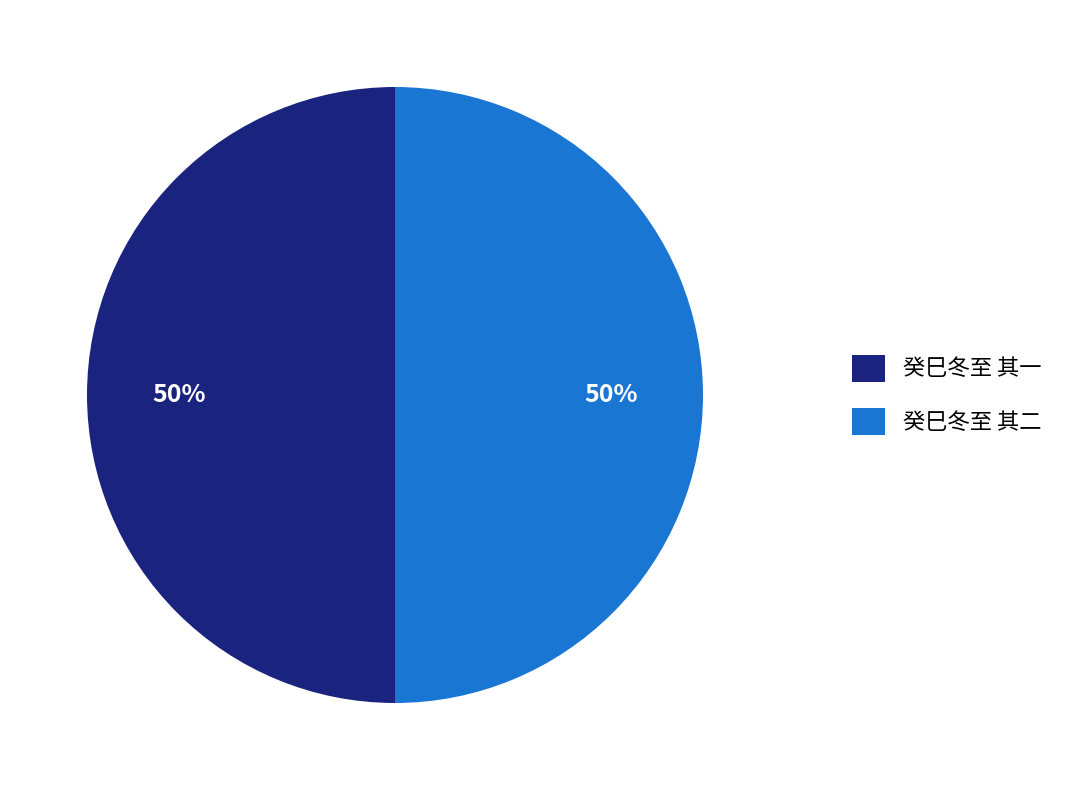

What is the ratio of the value at 癸巳冬至 其二 to the value at 癸巳冬至 其一?

1.0